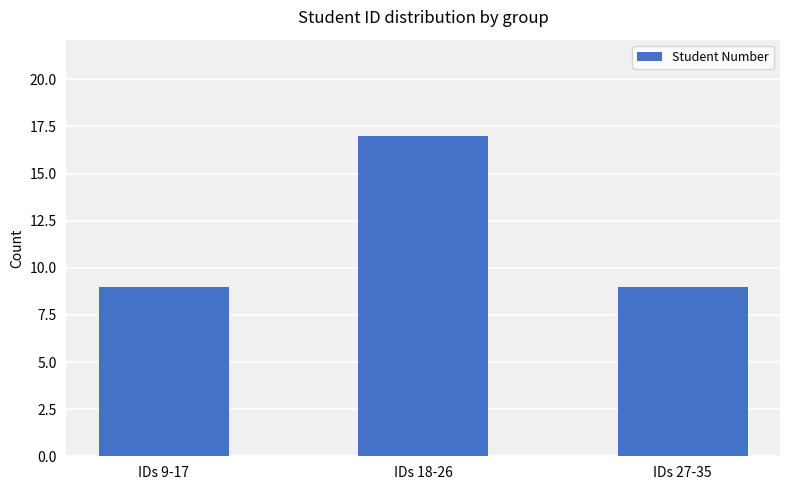

What is the sum of the values at IDs 18-26 and IDs 27-35?

26